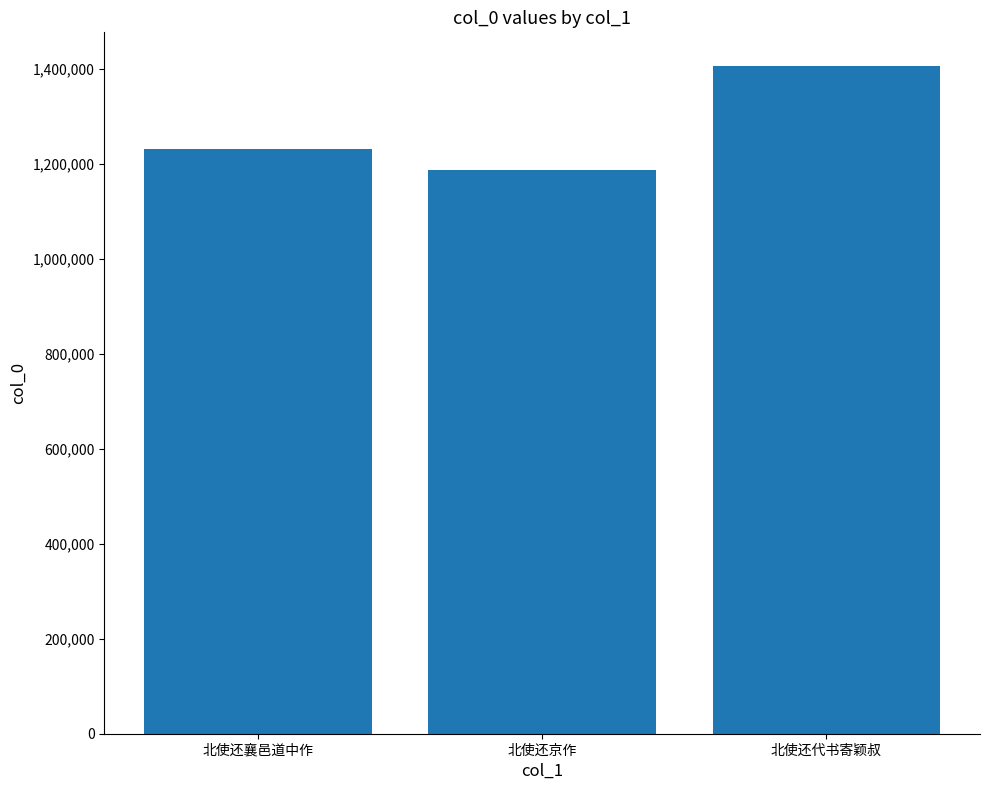

What value does the data have at 北使还襄邑道中作?

1231264